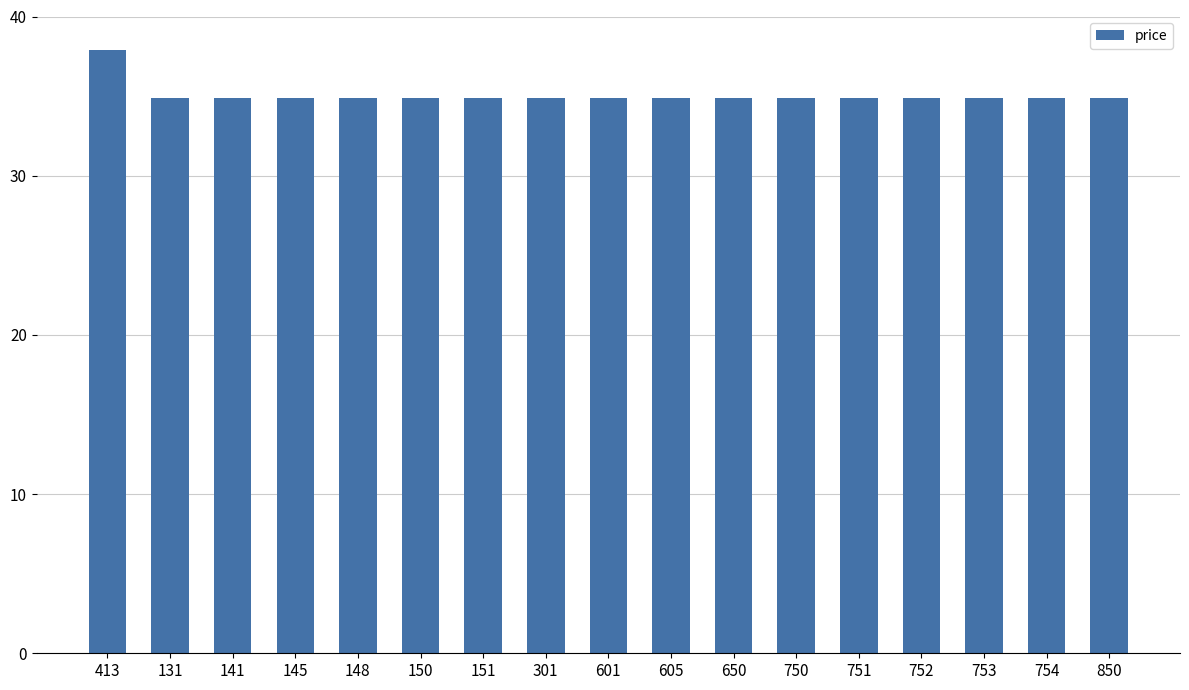

Is it true that the value at 141 is 13.6?

False